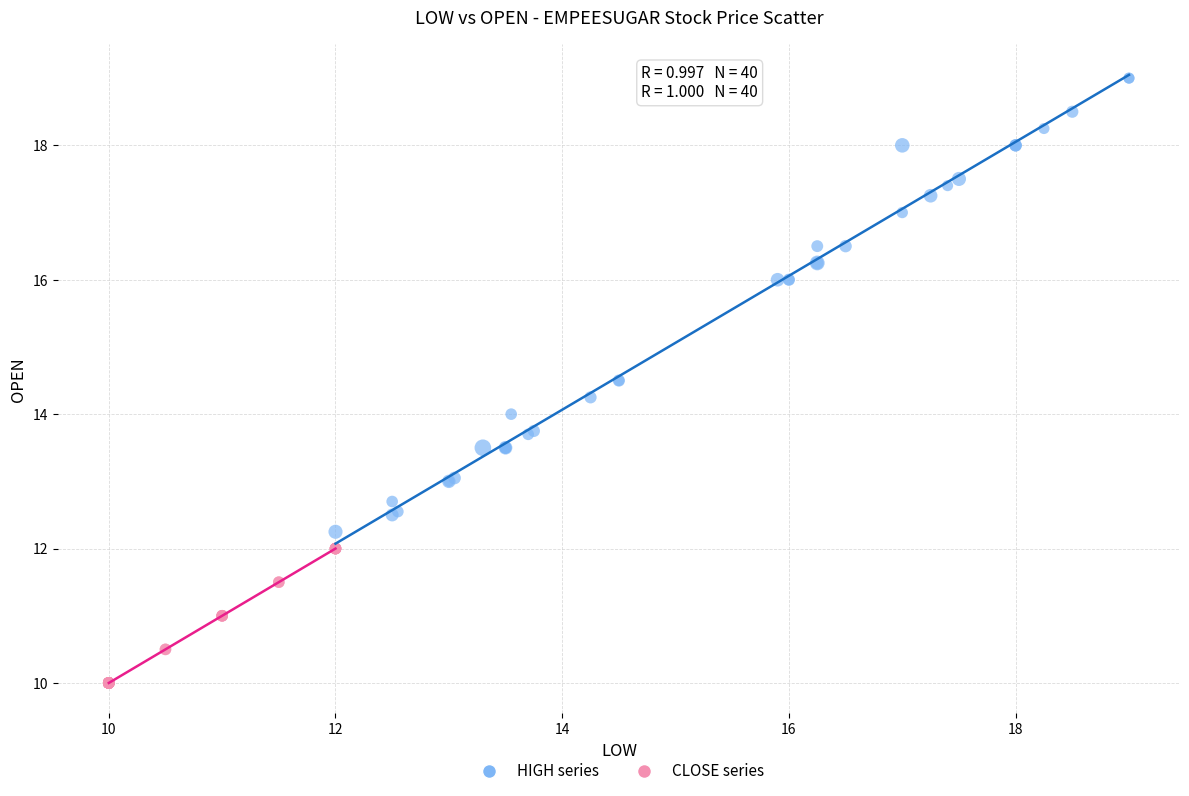

Which series has the widest spread of Y values?

HIGH series